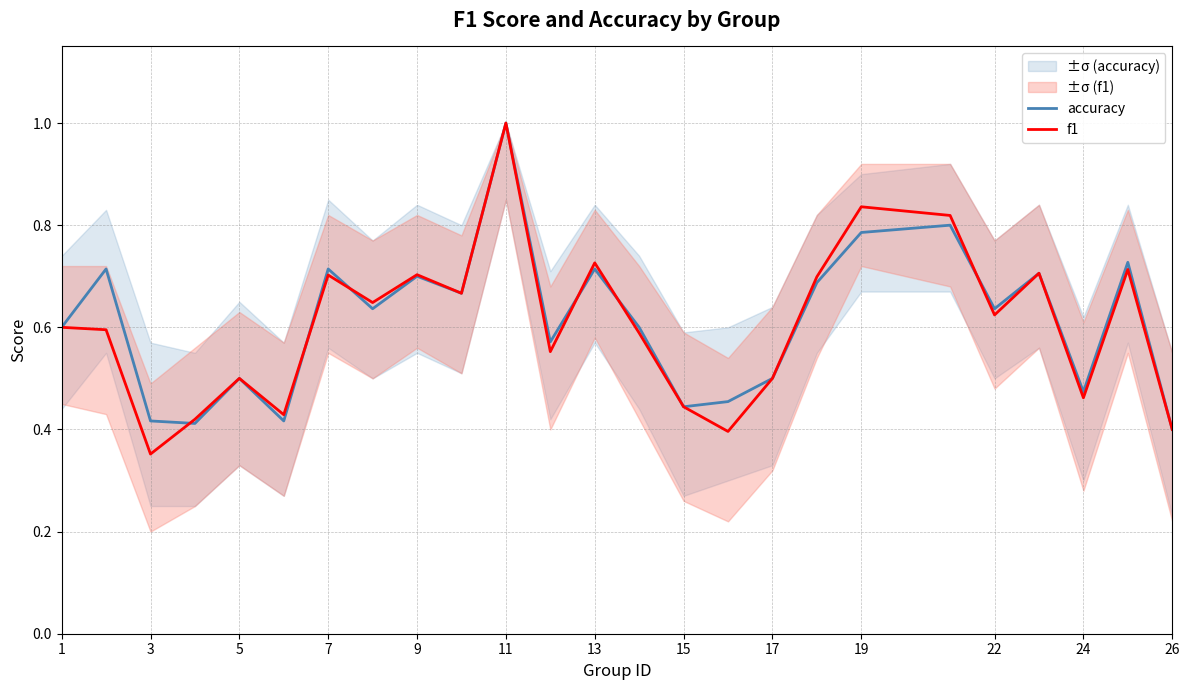

How many times do f1 and accuracy cross each other?

6